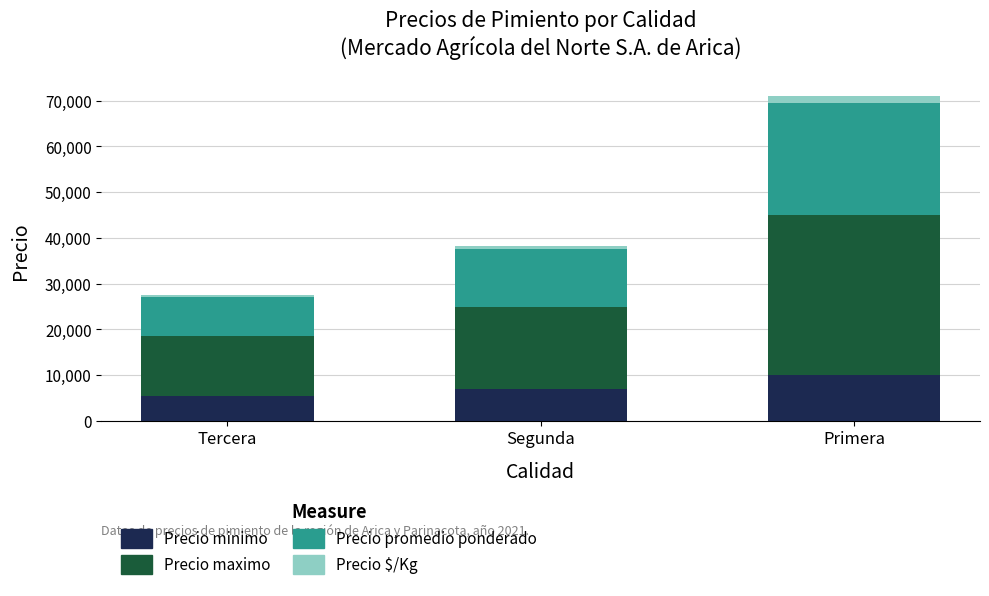

What is the difference between the maximum and minimum values in the Precio minimo series?

4500